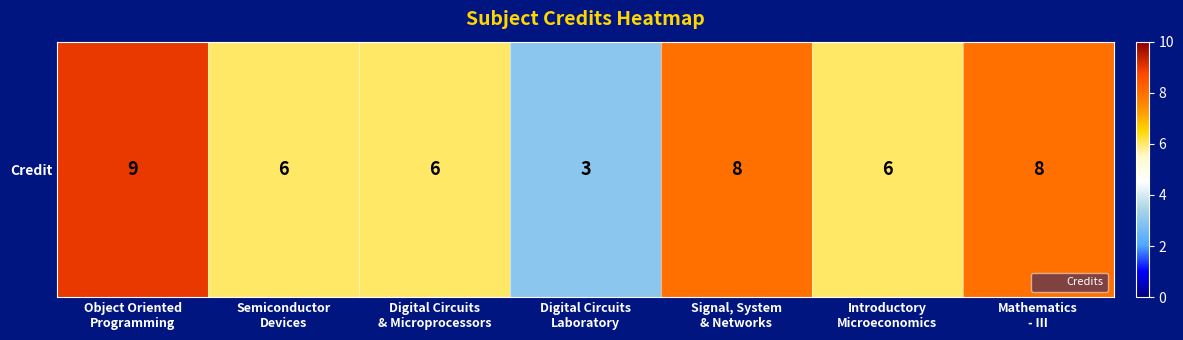

What is the difference between the maximum and second lowest values?

3